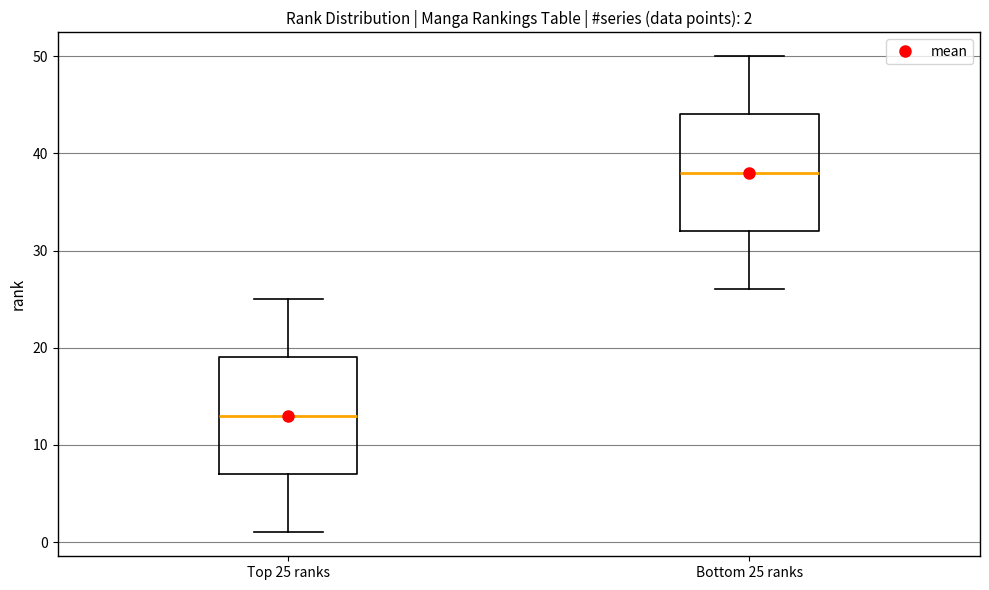

Which box has the highest median line?

Bottom 25 ranks